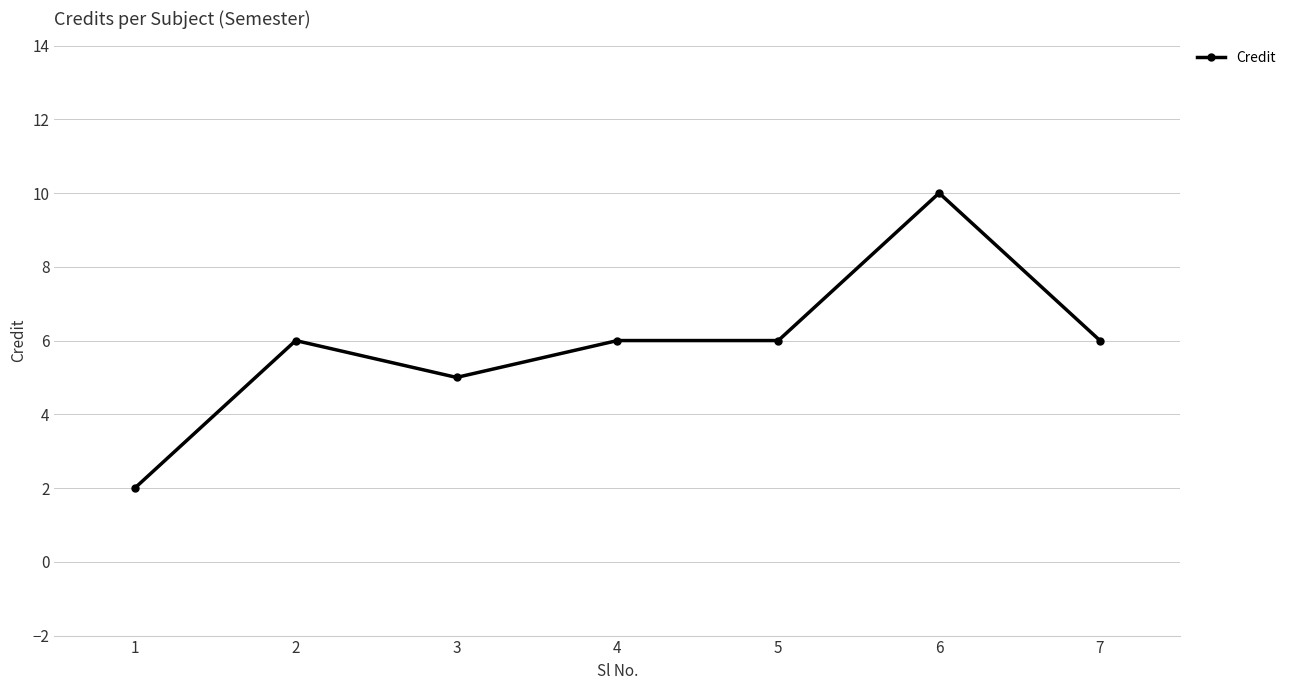

At which category does the data reach its first local valley?

3